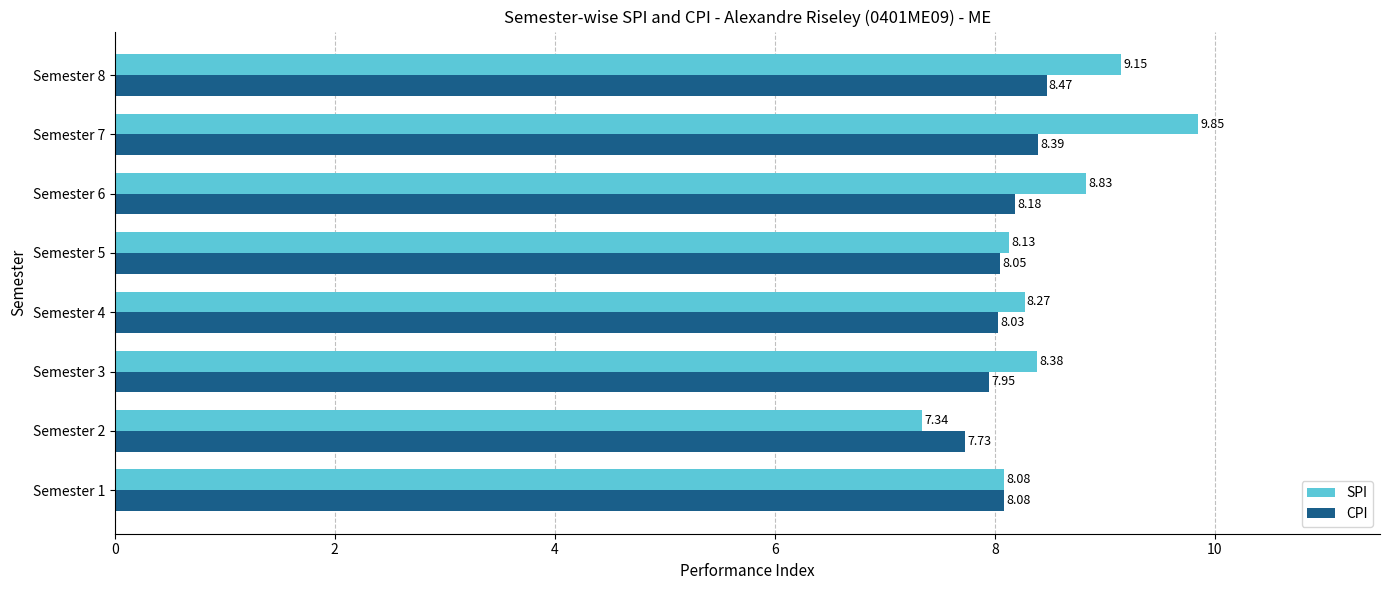

List the labels in order of SPI value, smallest first.

Semester 2, Semester 1, Semester 5, Semester 4, Semester 3, Semester 6, Semester 8, Semester 7